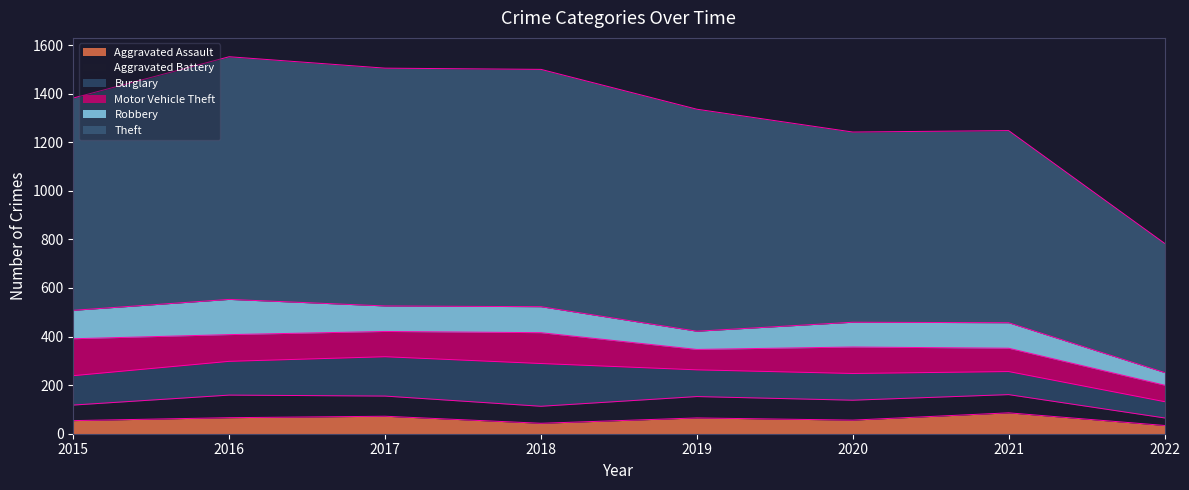

True or false: Theft and Robbery cross at least once.

False